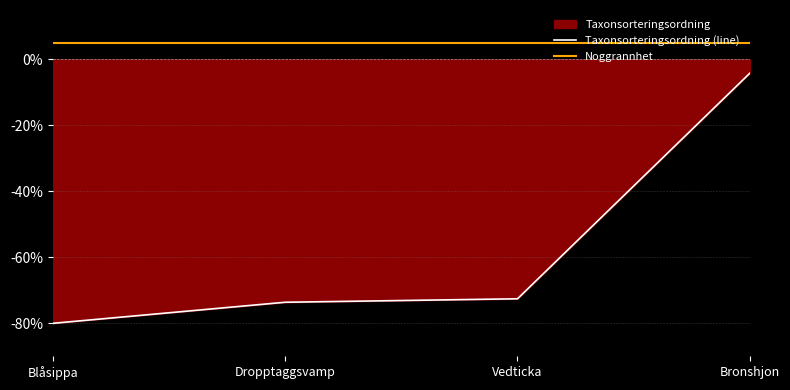

True or false: Taxonsorteringsordning (line) and Noggrannhet cross at least once.

False